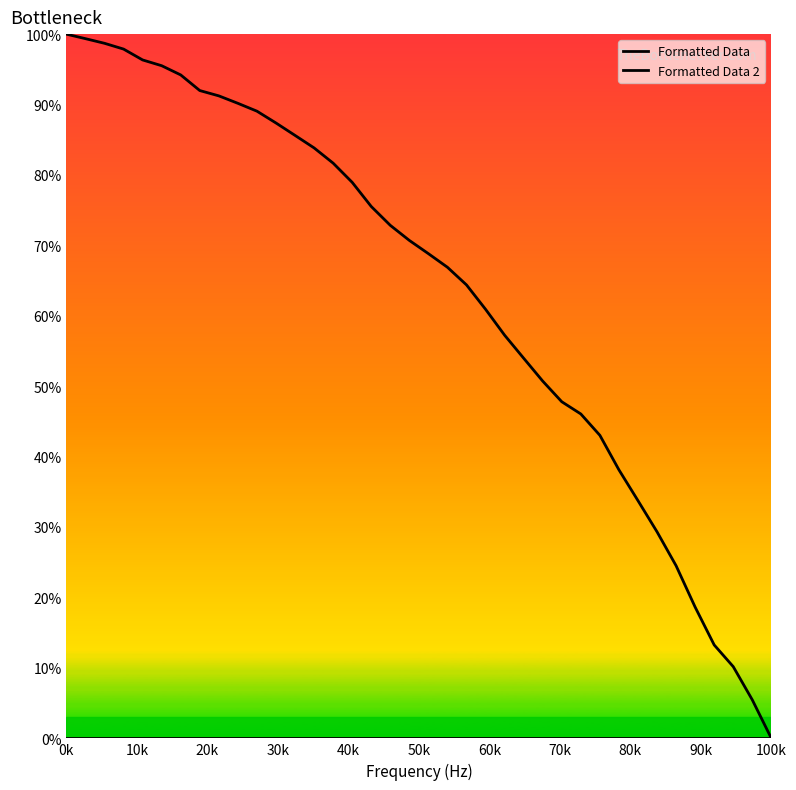

How many lines are shown in the chart?

2